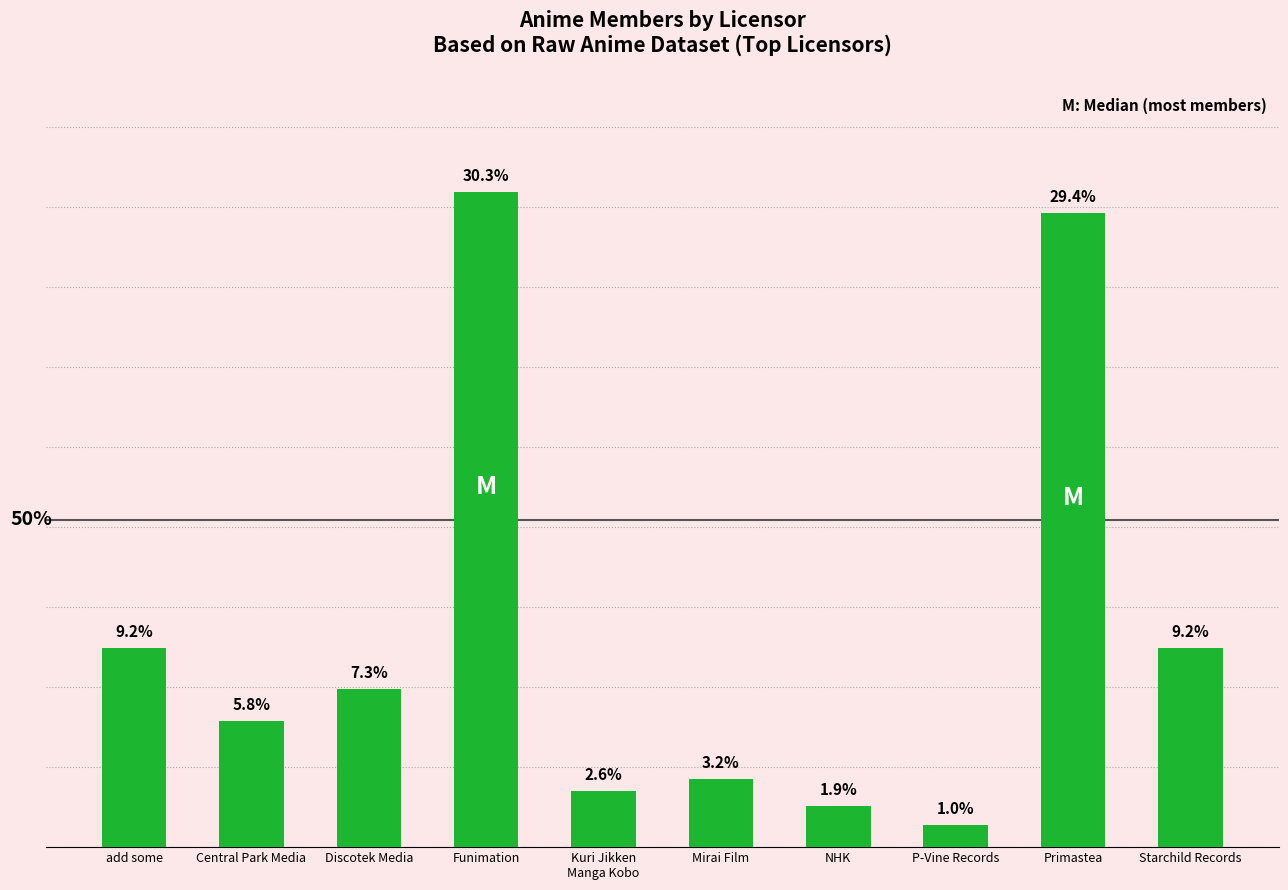

The value at Primastea is 14501. True or false?

False